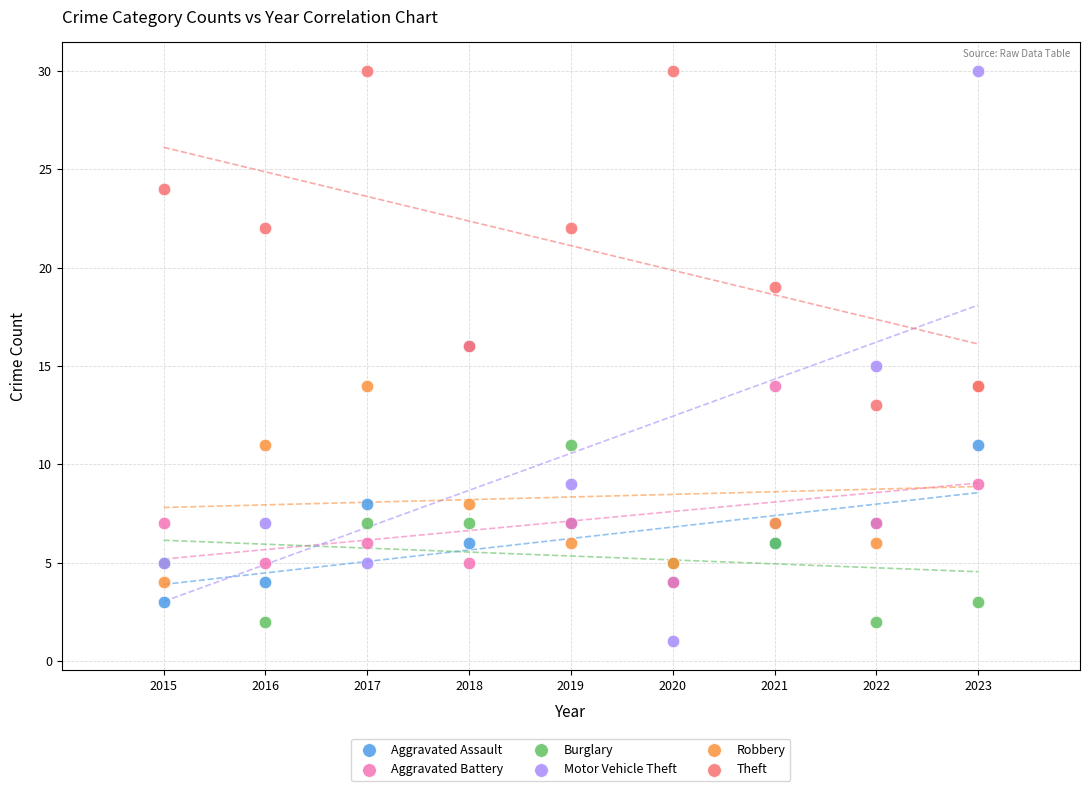

What are all the series names shown in the legend?

Aggravated Assault, Aggravated Battery, Burglary, Motor Vehicle Theft, Robbery, Theft